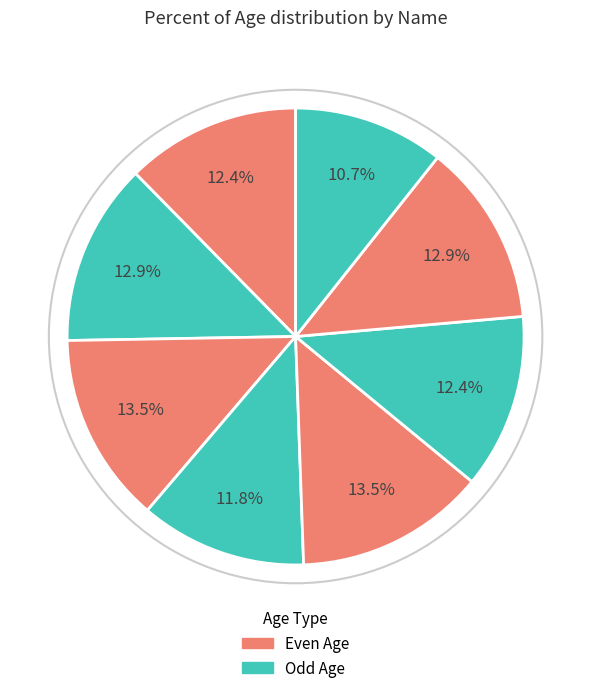

How many slices are in this pie chart?

8